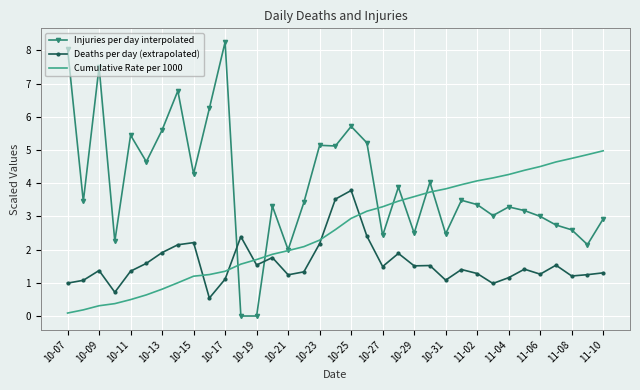

True or false: Injuries per day interpolated and Cumulative Rate per 1000 cross at least once.

True